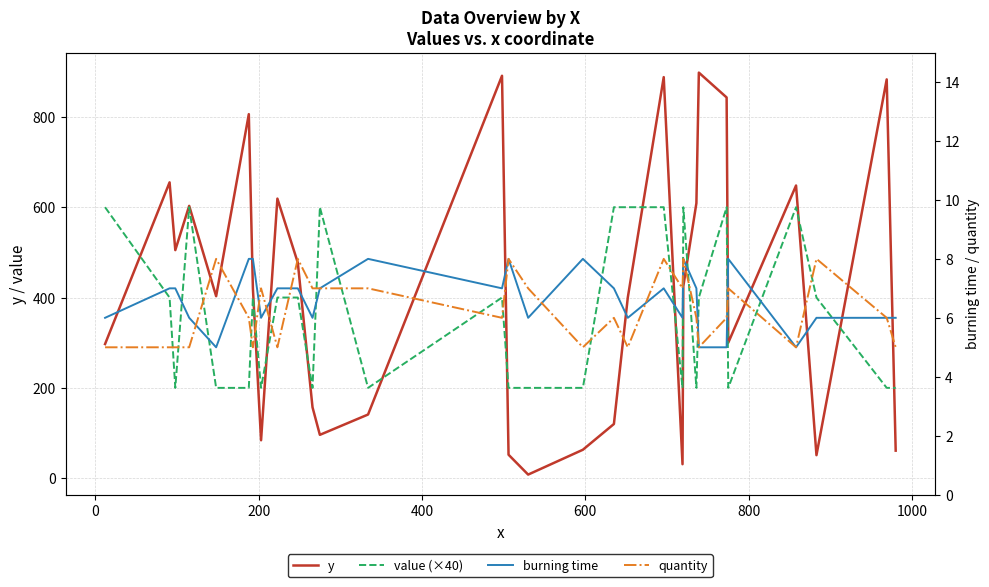

The value of value (×40) at 200 is 200. True or false?

True